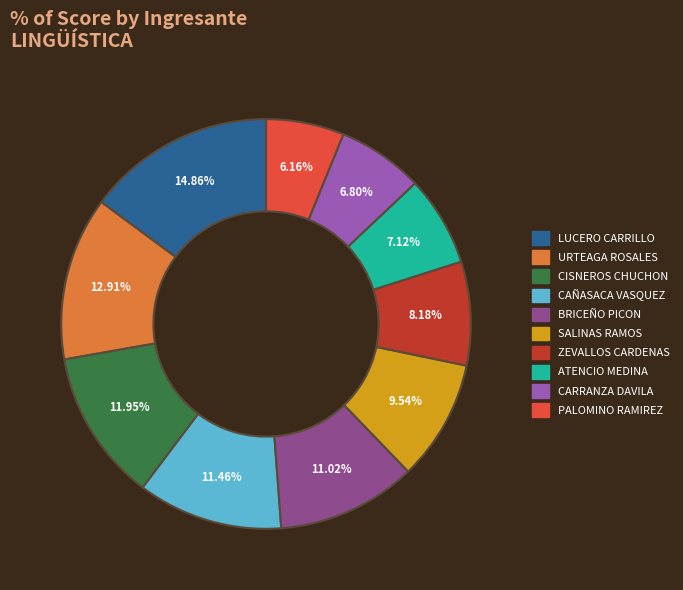

Which category has the smallest portion of the pie?

PALOMINO RAMIREZ